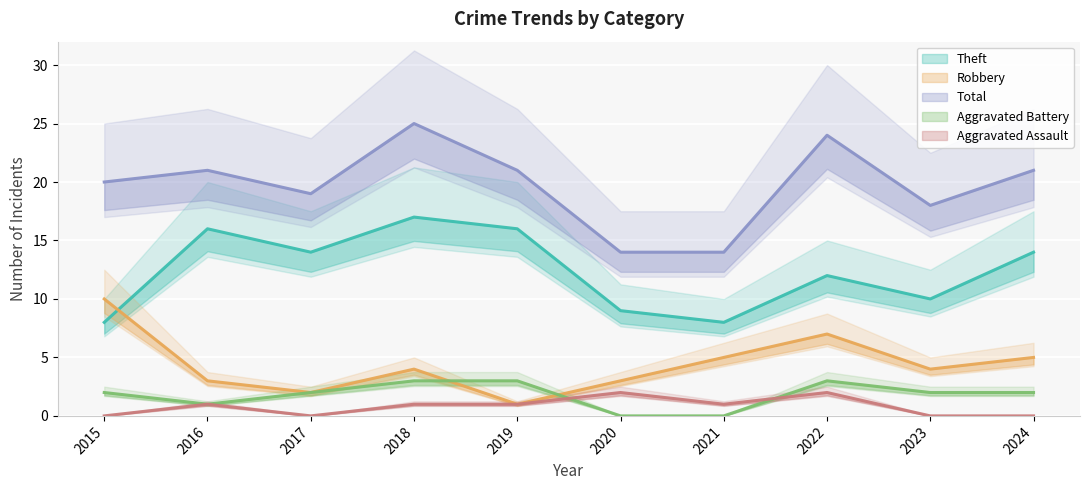

Reading left to right, transcribe all the data shown in this chart.

Robbery: 2015=10	2016=3	2017=2	2018=4	2019=1	2020=3	2021=5	2022=7	2023=4	2024=5
Theft: 2015=8	2016=16	2017=14	2018=17	2019=16	2020=9	2021=8	2022=12	2023=10	2024=14
Aggravated Battery: 2015=2	2016=1	2017=2	2018=3	2019=3	2020=0	2021=0	2022=3	2023=2	2024=2
Aggravated Assault: 2015=0	2016=1	2017=0	2018=1	2019=1	2020=2	2021=1	2022=2	2023=0	2024=0
Total: 2015=20	2016=21	2017=19	2018=25	2019=21	2020=14	2021=14	2022=24	2023=18	2024=21